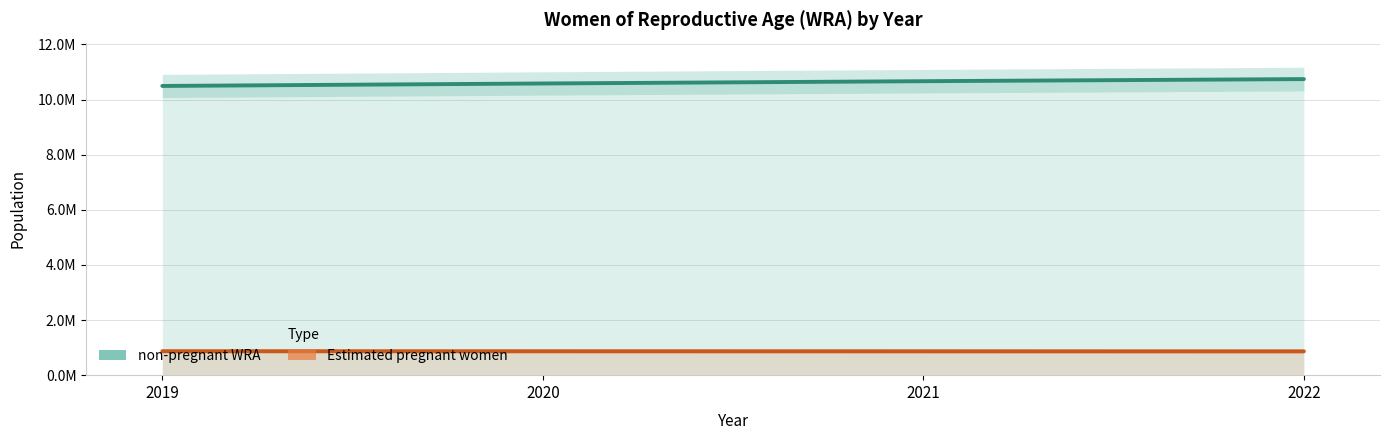

Which category has the lowest value across all series?

2022